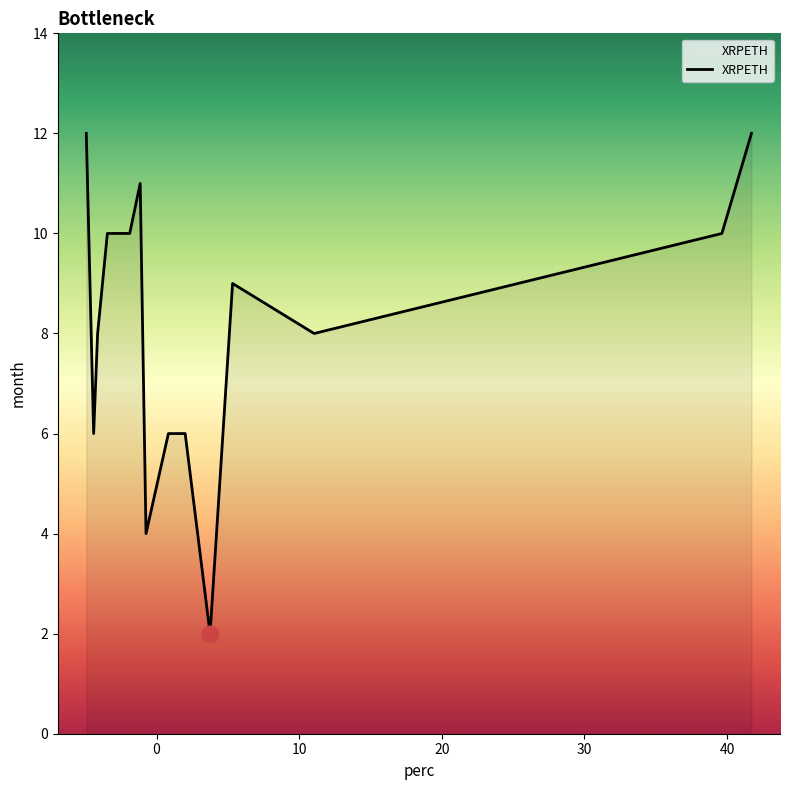

What is the maximum value shown in the chart?

12